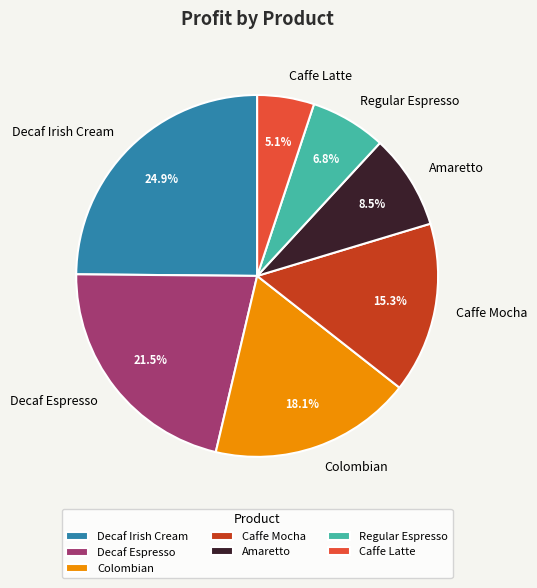

Which category has the smallest portion of the pie?

Caffe Latte